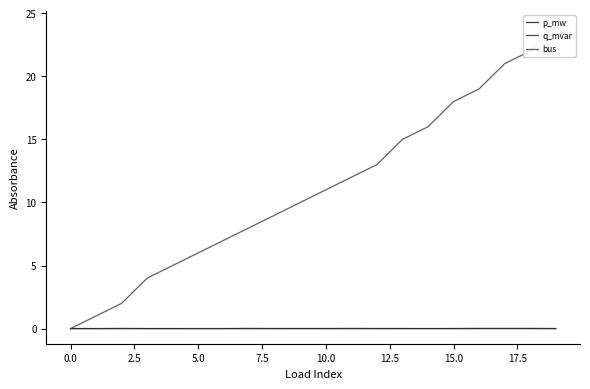

At which label is q_mvar closest to 0?

7.5